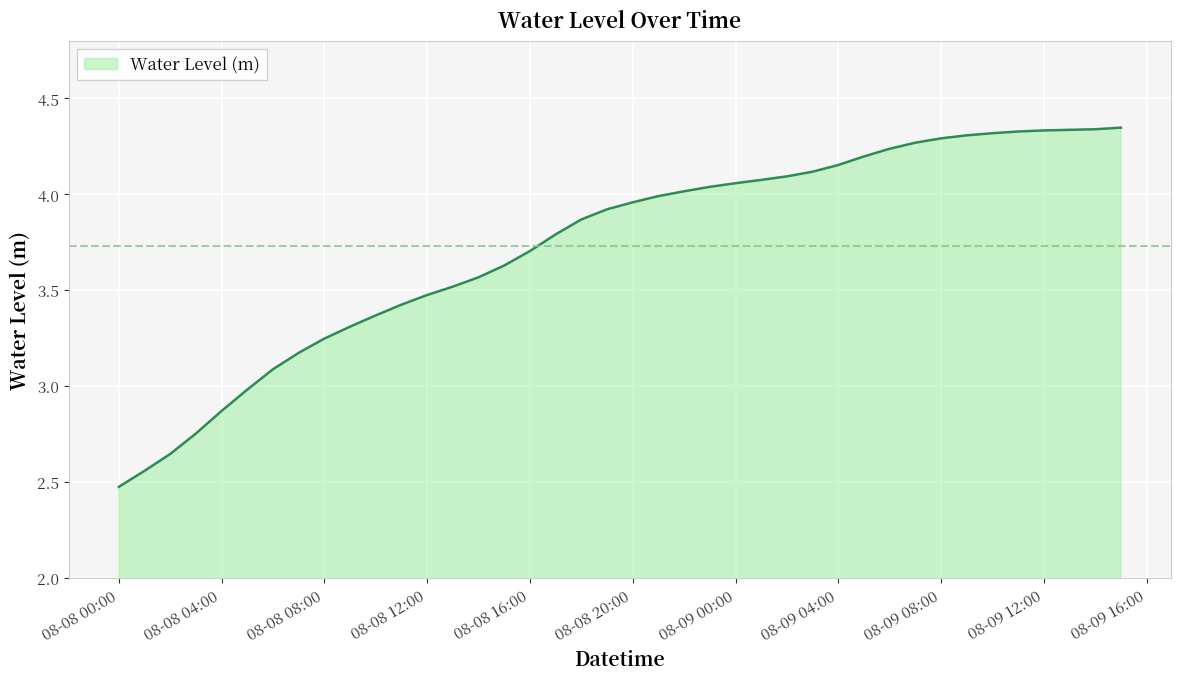

What is the smallest value displayed?

2.5